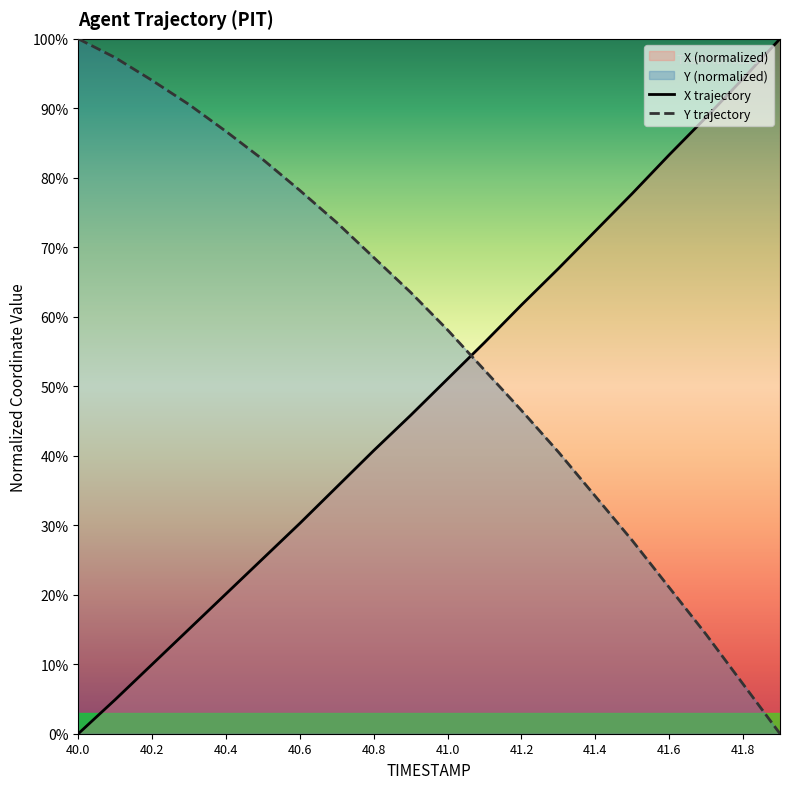

True or false: Y and X cross at least once.

True